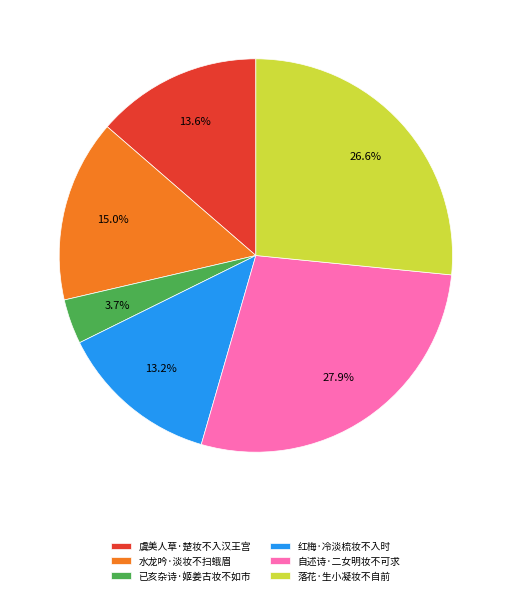

To the nearest percent, what portion does 落花·生小凝妆不自前 represent?

27%